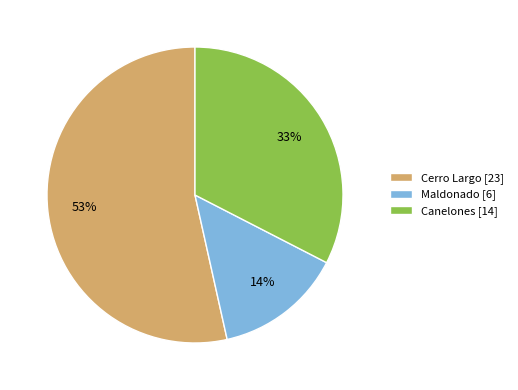

To the nearest percent, what is the average slice percentage?

33%